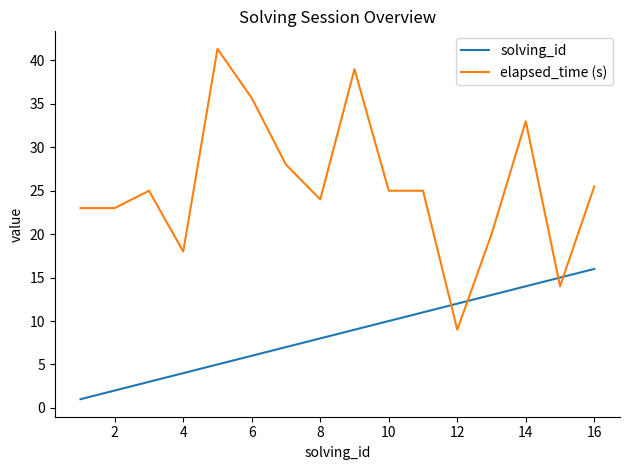

How many lines are shown in the chart?

2